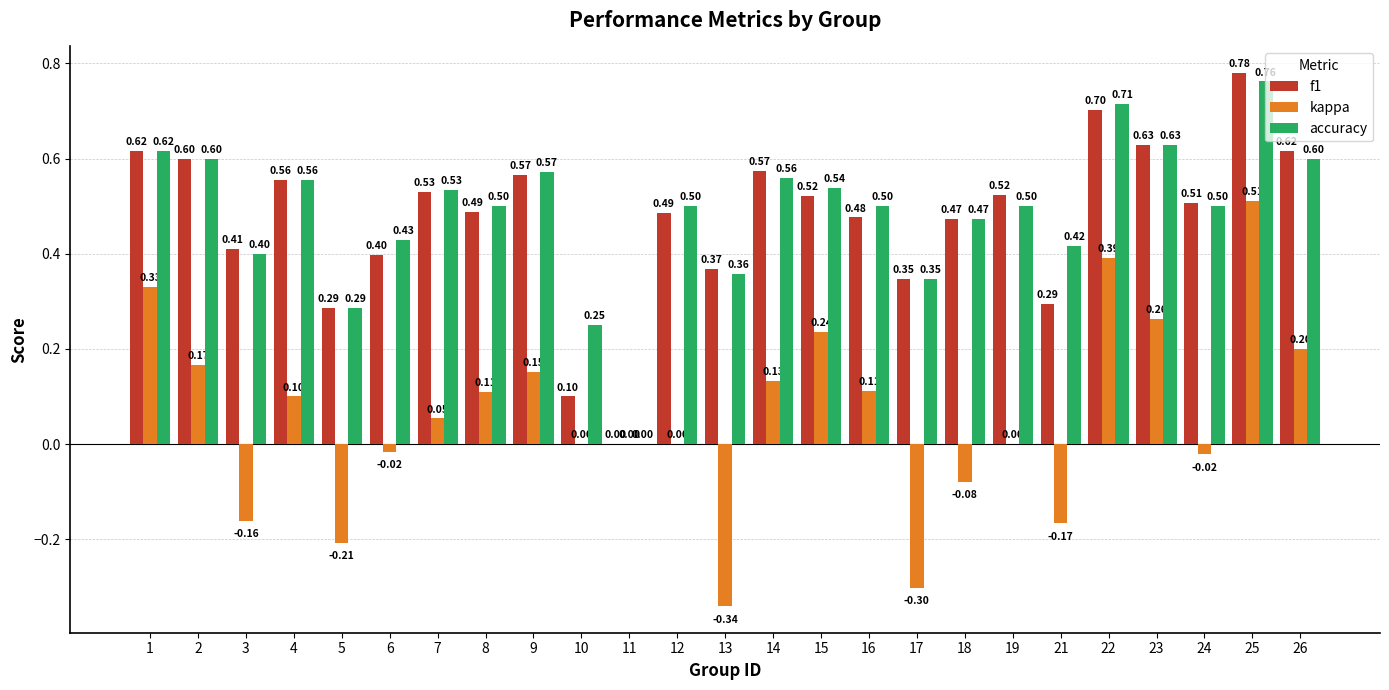

Which series has the widest spread of values?

kappa